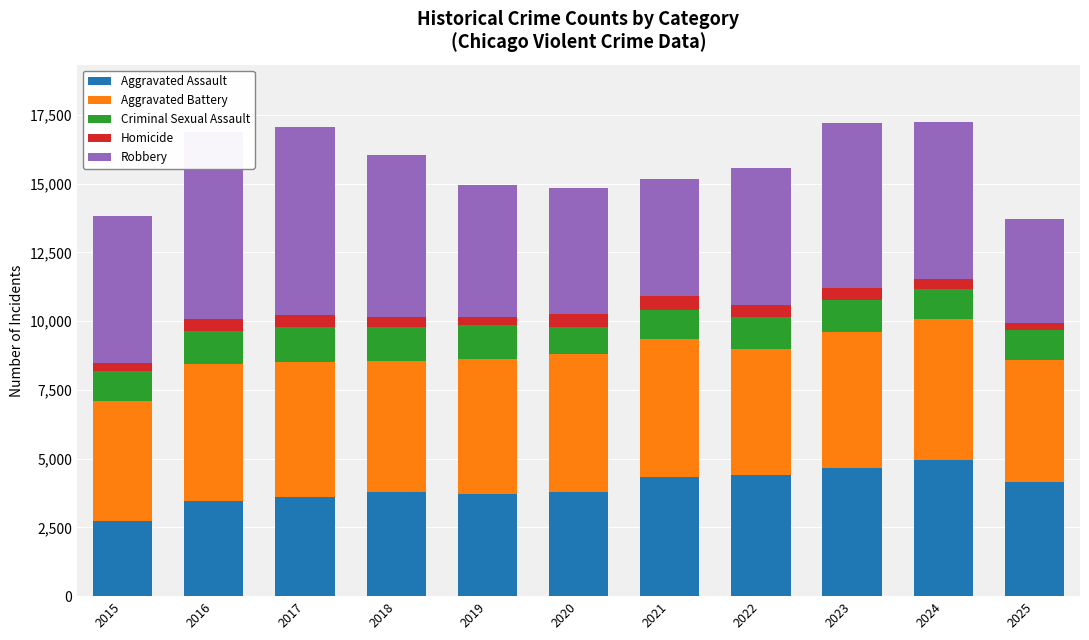

How many distinct data groups are displayed?

5